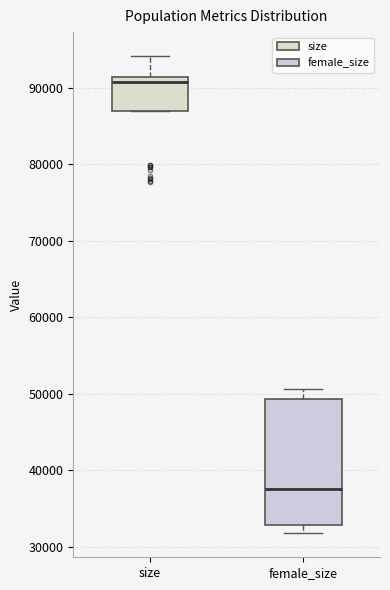

Which box's median line is the lowest?

female_size